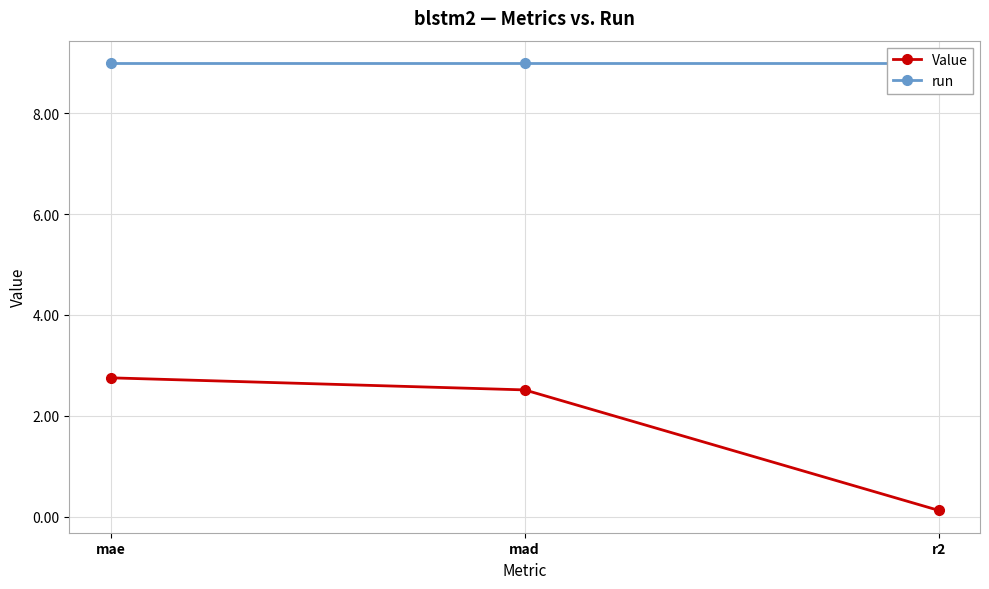

Rank the series by their maximum value, from lowest to highest.

Value, run